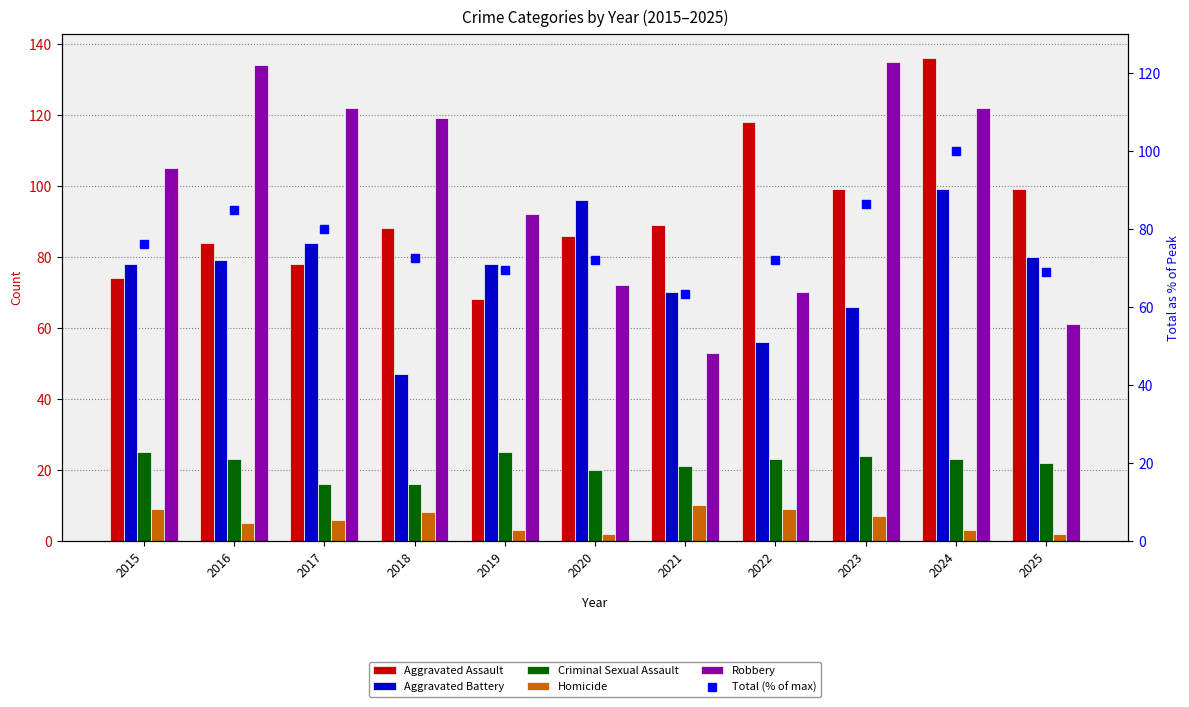

List the series in order of their peak value, highest first.

Aggravated Assault, Robbery, Total (% of max), Aggravated Battery, Criminal Sexual Assault, Homicide